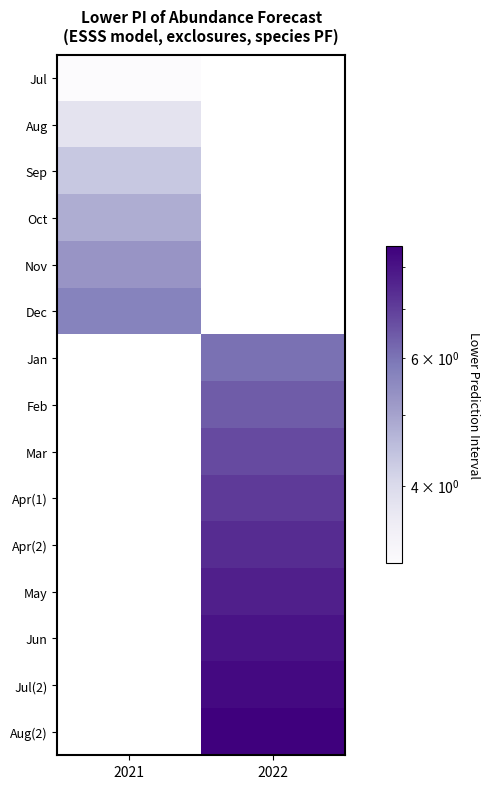

How many categories are shown in the chart?

2